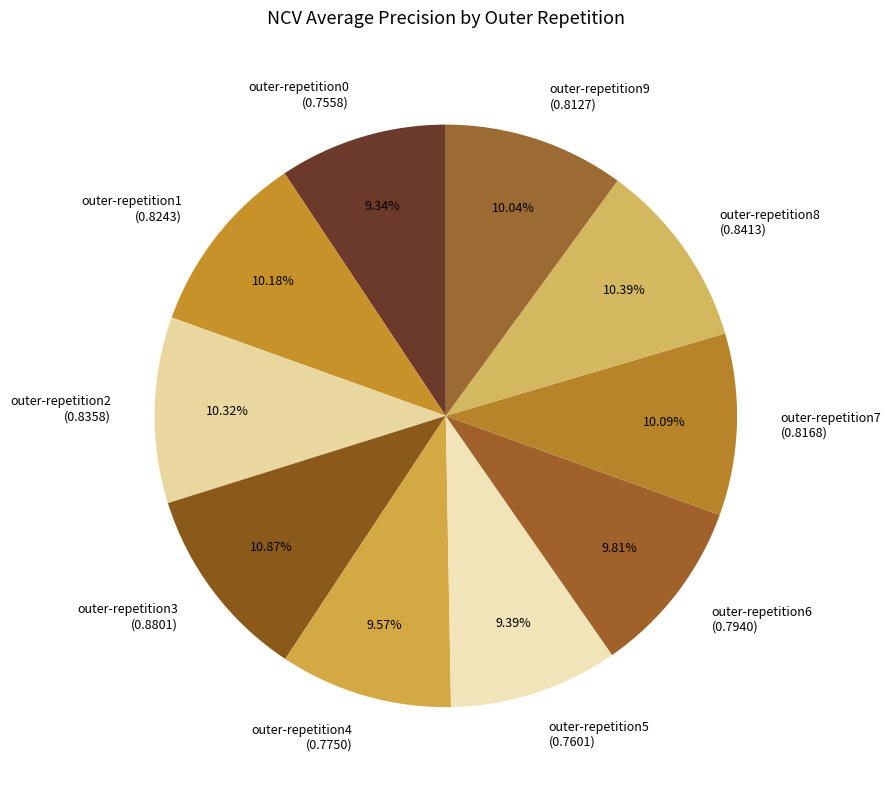

Count the number of slices in the pie.

10